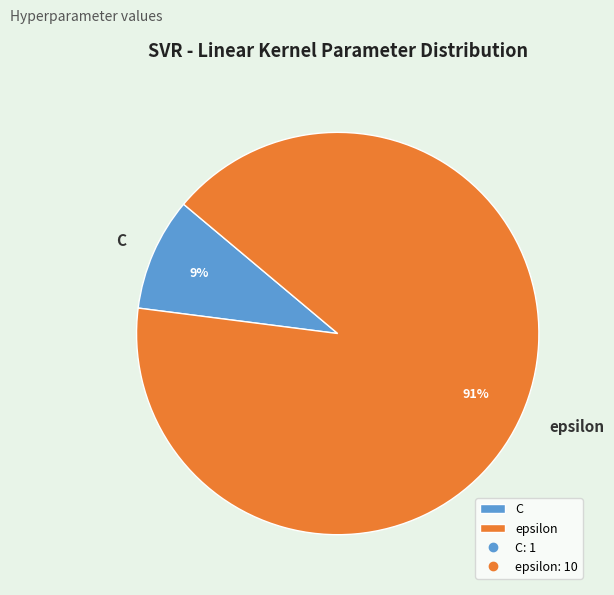

Rank the categories by value from highest to lowest.

epsilon, C